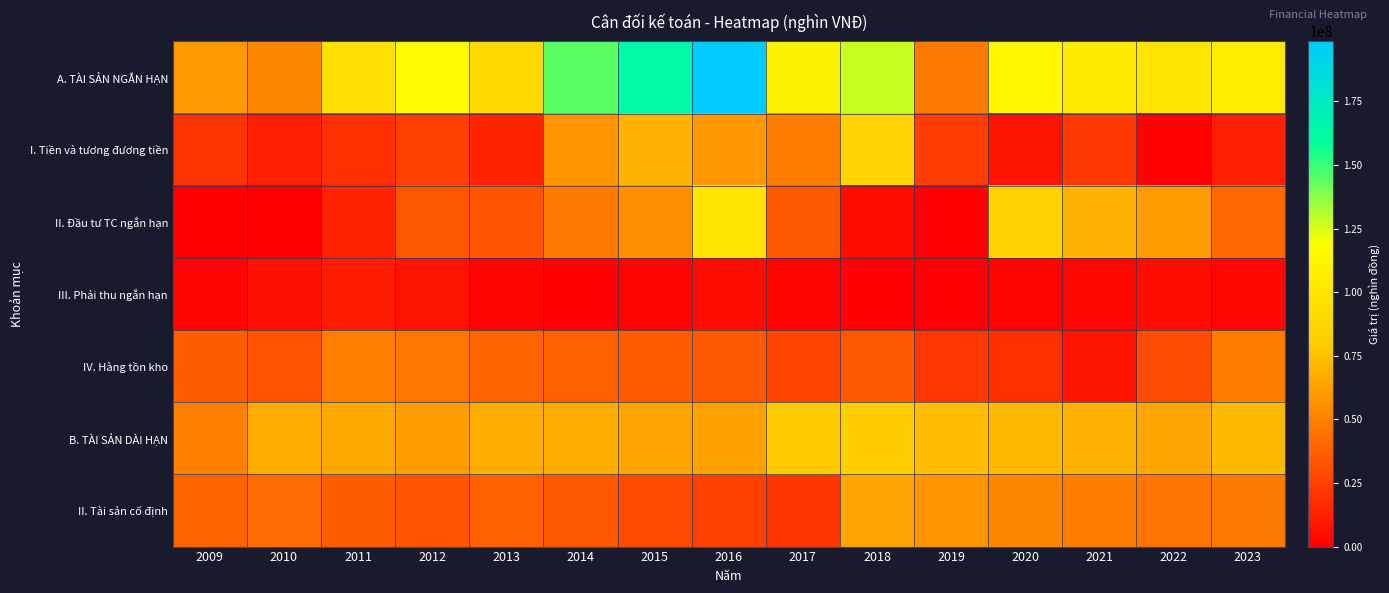

Which has a higher value, 2015 or 2013?

2015